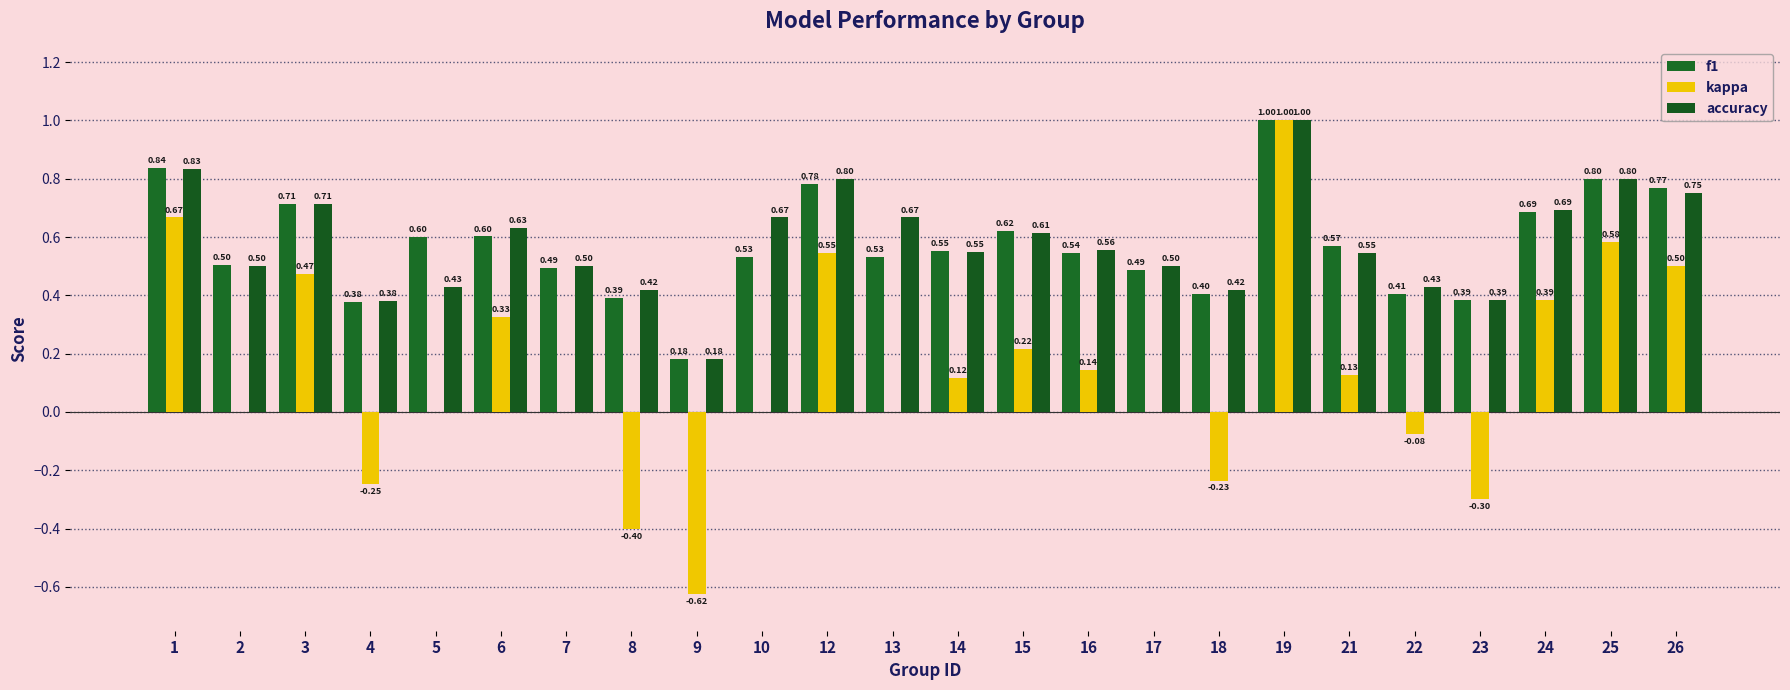

How many series are shown in this chart?

3